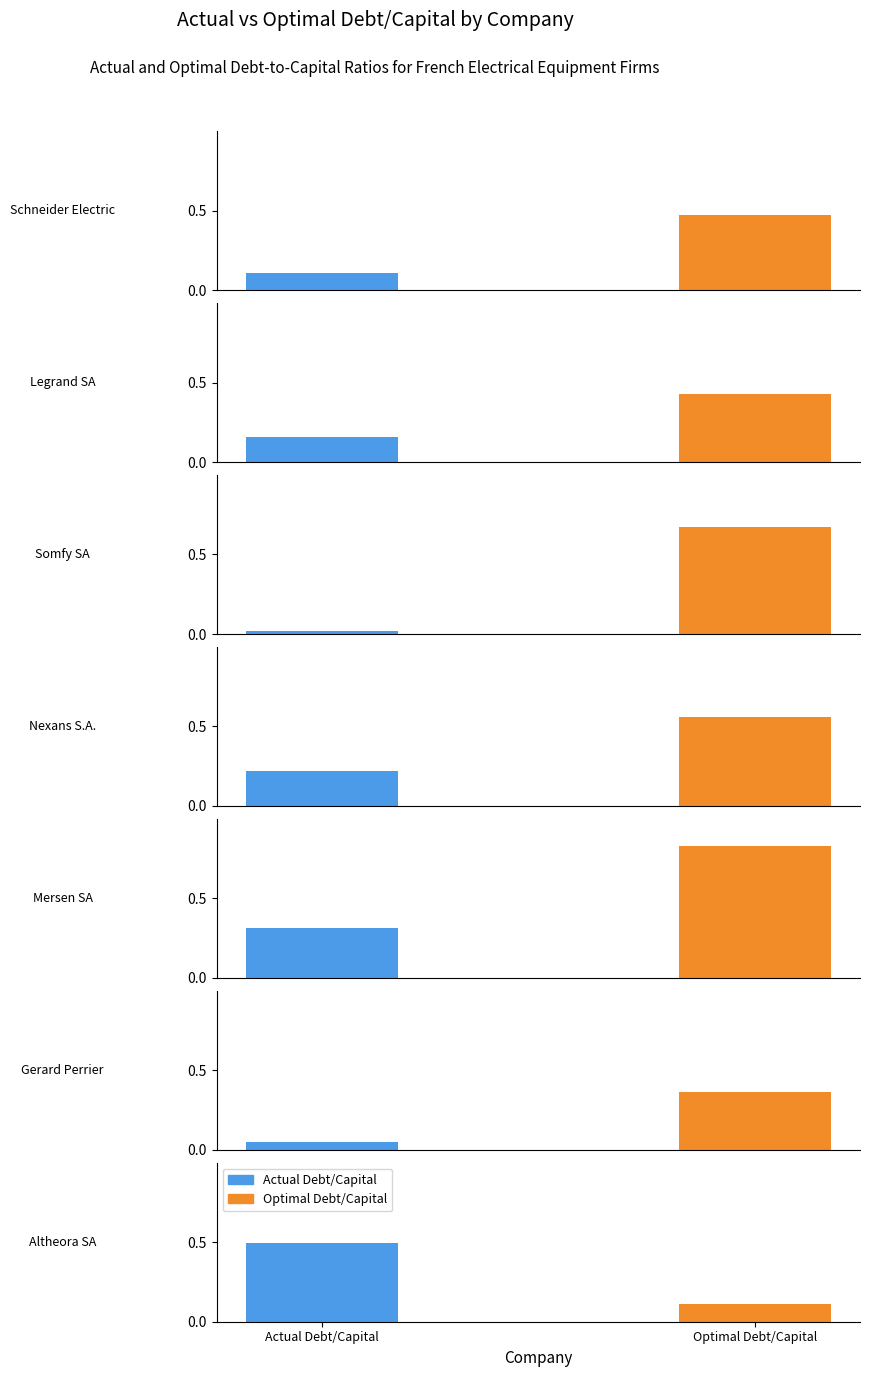

What is the value of the Optimal Debt/Capital bar at the 3rd from the left?

0.7